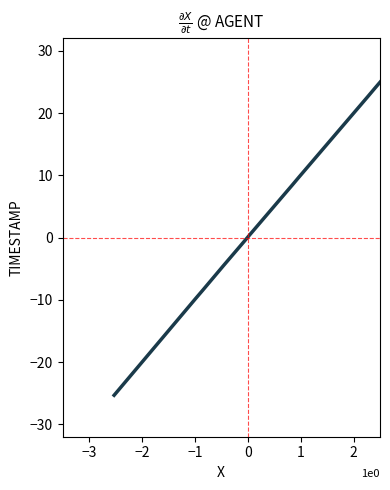

What is the minimum value shown in the chart?

-25.3